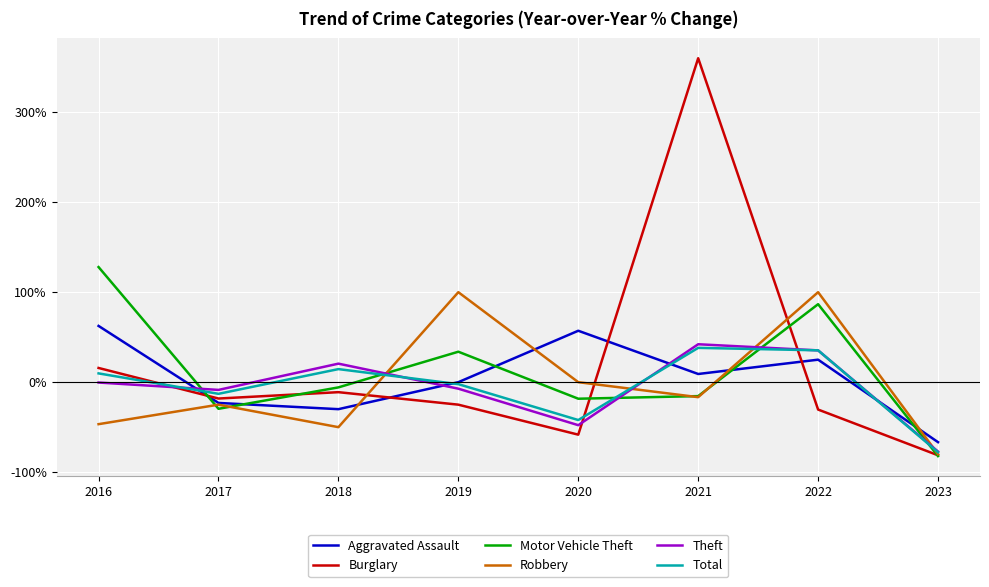

Between 2020 and 2021, which series saw the biggest shift?

Burglary